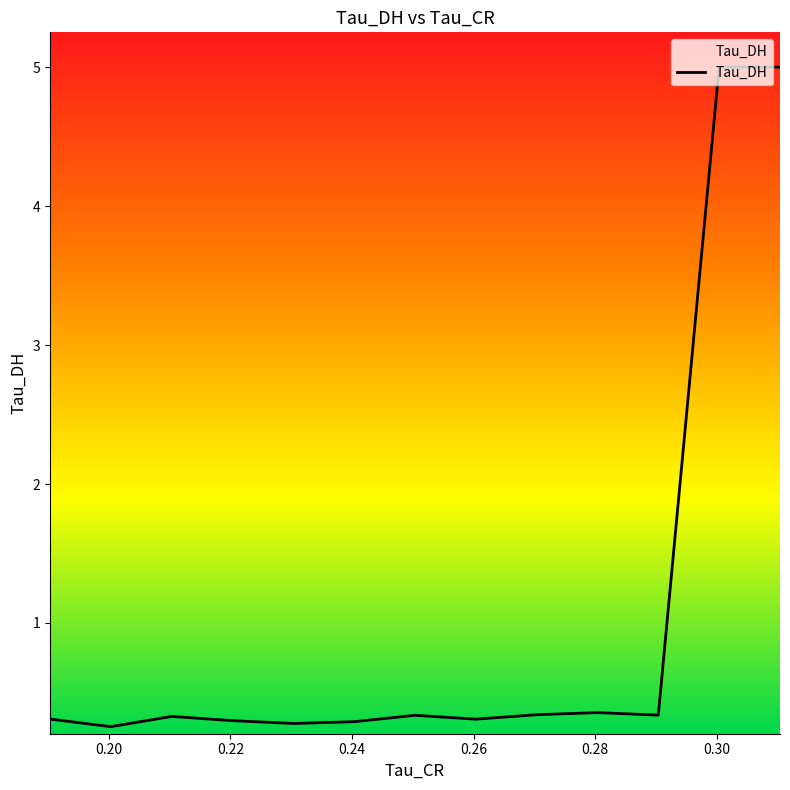

True or false: the data has more than 0 interior local peaks.

True